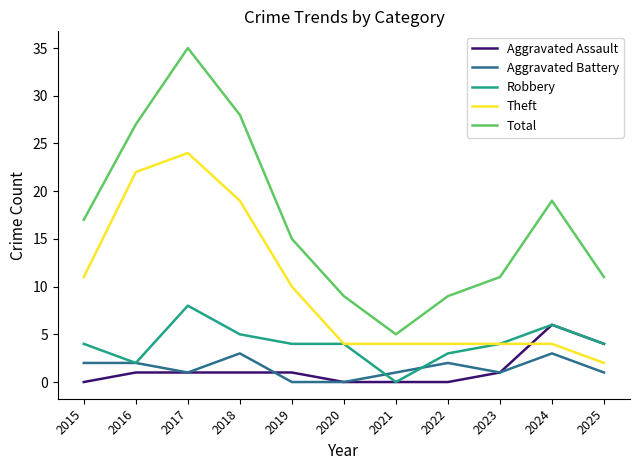

Which series has the largest total across all categories?

Total